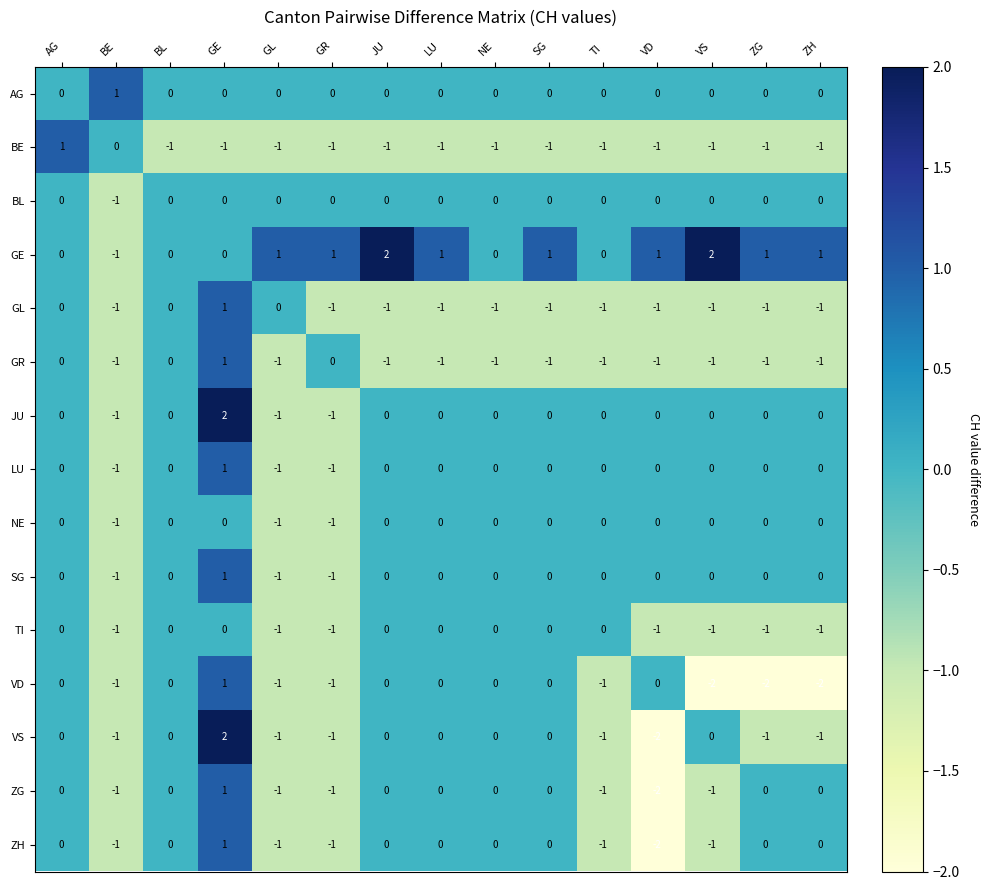

What is the difference between the maximum and minimum values in the ZH series?

3